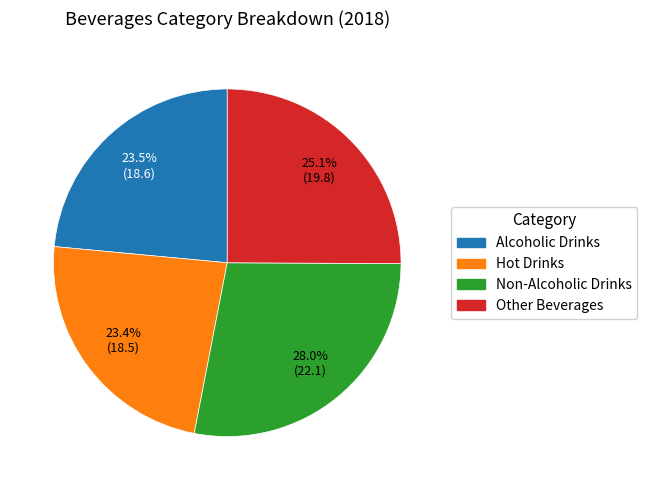

To the nearest percent, what is the difference between the largest and smallest slice percentages?

5%